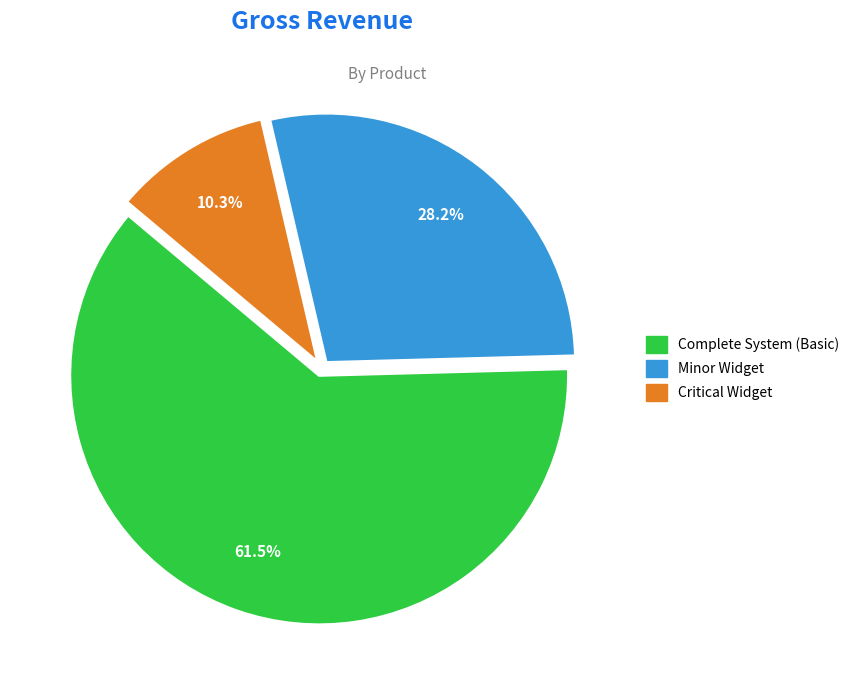

Which has a higher value, Minor Widget or Critical Widget?

Minor Widget